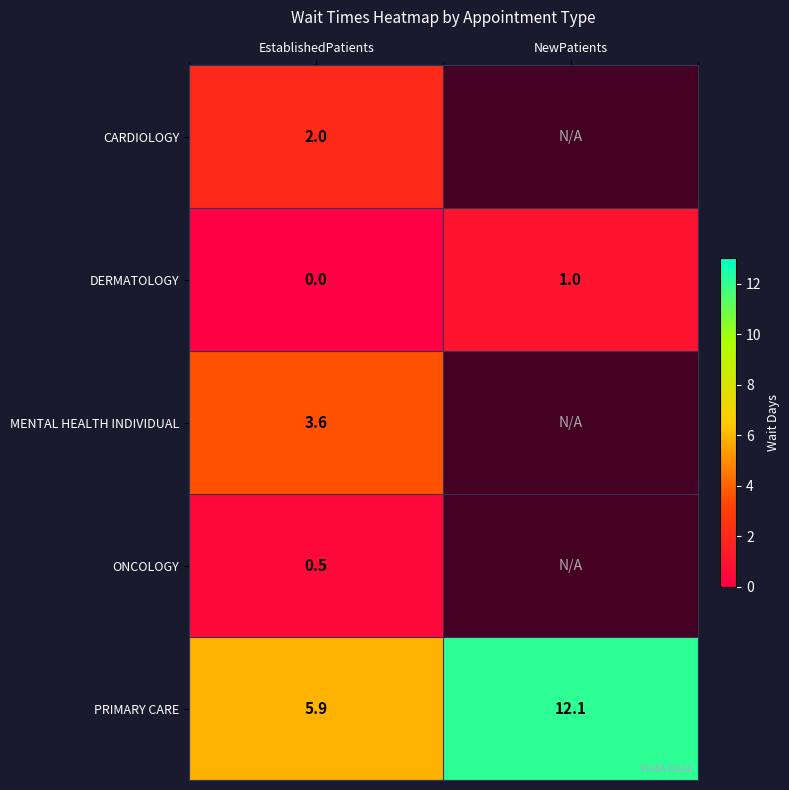

What is the difference between the highest and lowest values at EstablishedPatients?

5.9